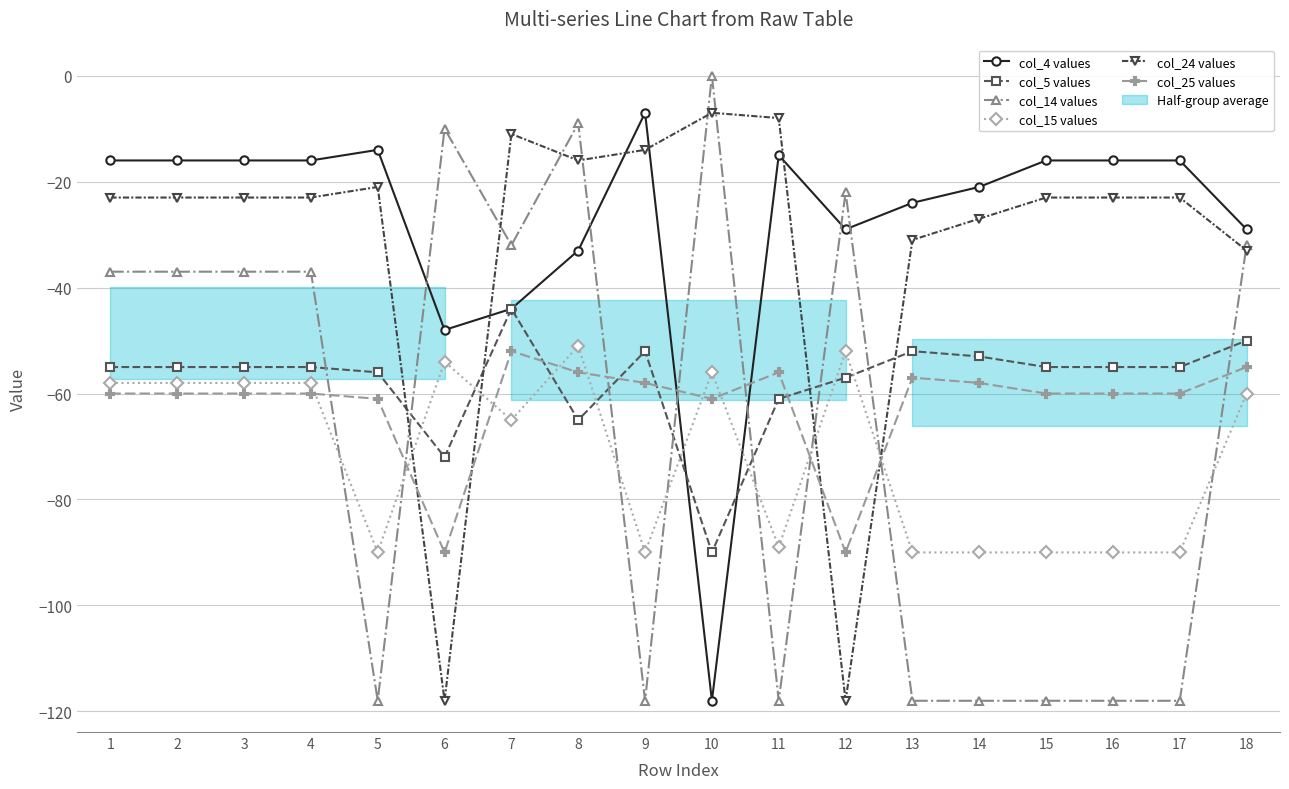

How many interior local valleys does the col_24 values series have?

3